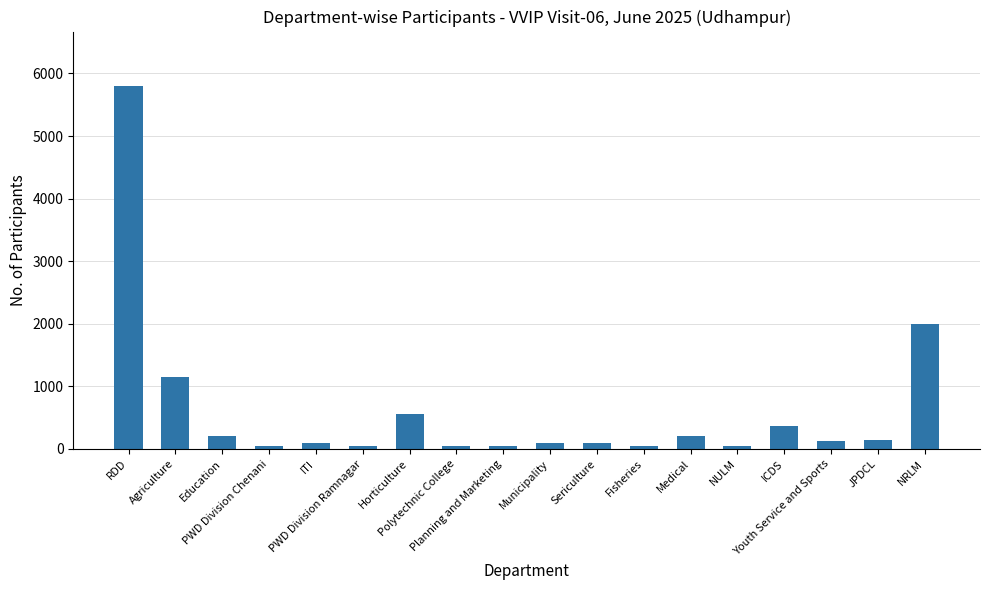

What is the maximum value shown in the chart?

5800